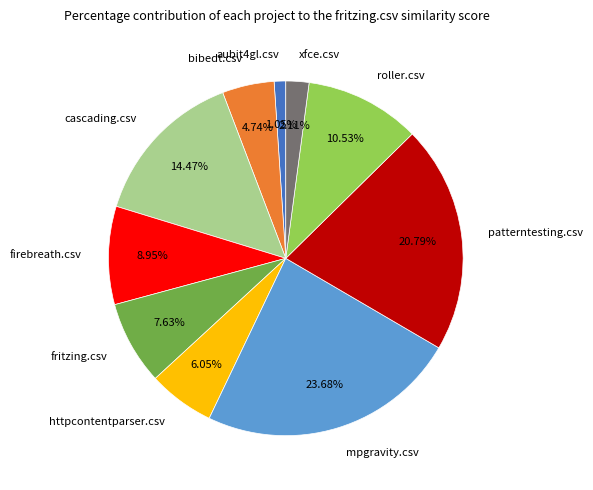

Which slice is the largest?

mpgravity.csv